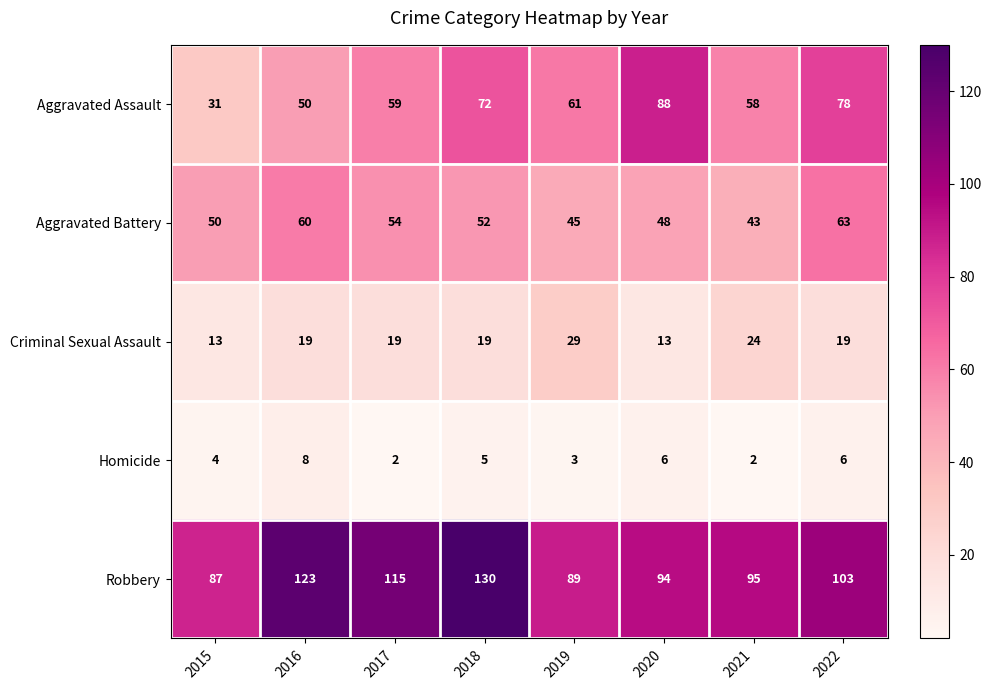

Rank the series by their maximum value, from highest to lowest.

Robbery, Aggravated Assault, Aggravated Battery, Criminal Sexual Assault, Homicide